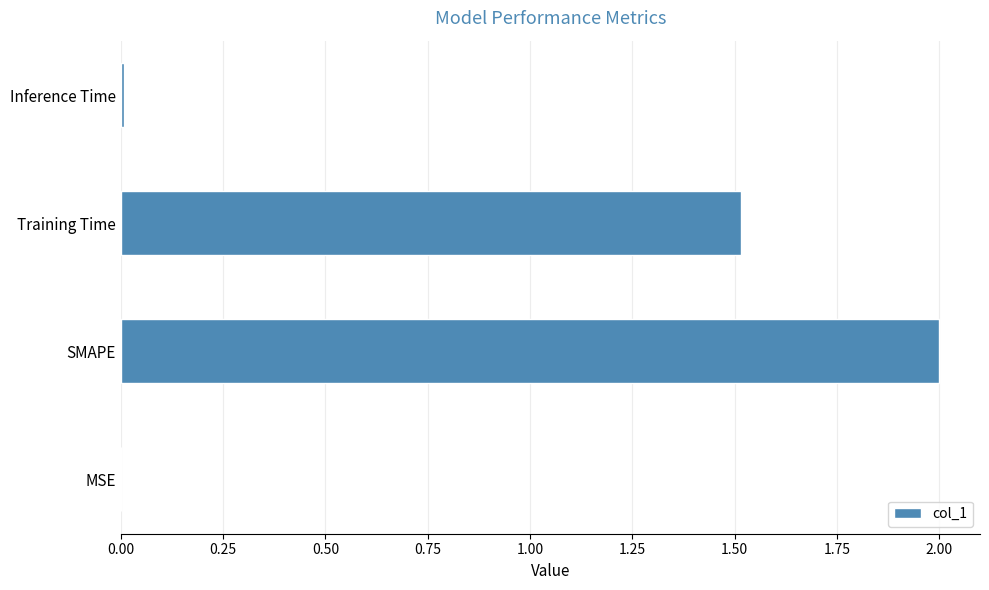

How many data points does each series have?

4